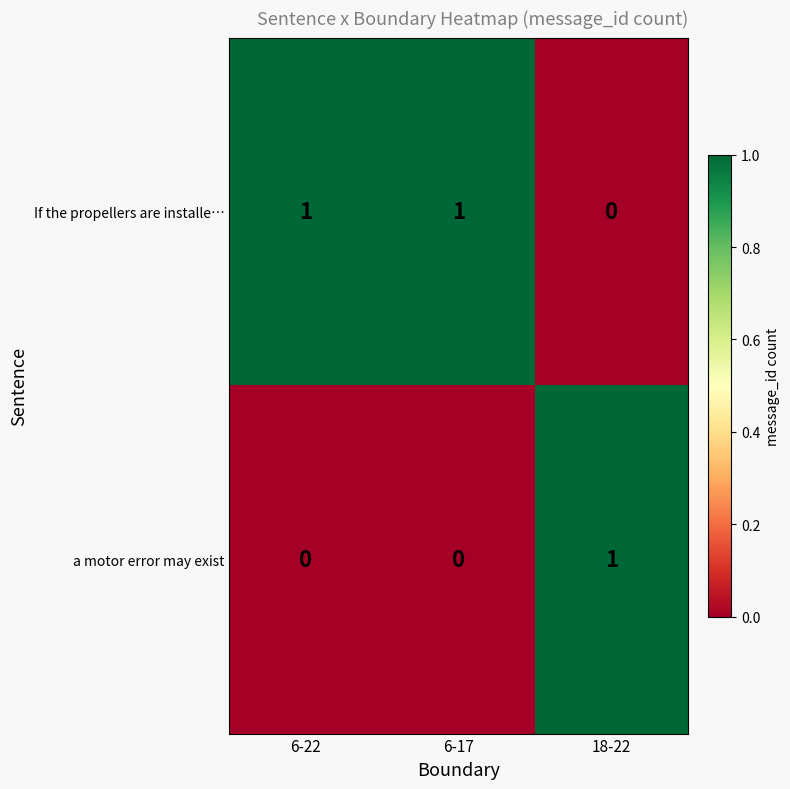

Rank the series by their average value, from lowest to highest.

a motor error may exist, If the propellers are installe…